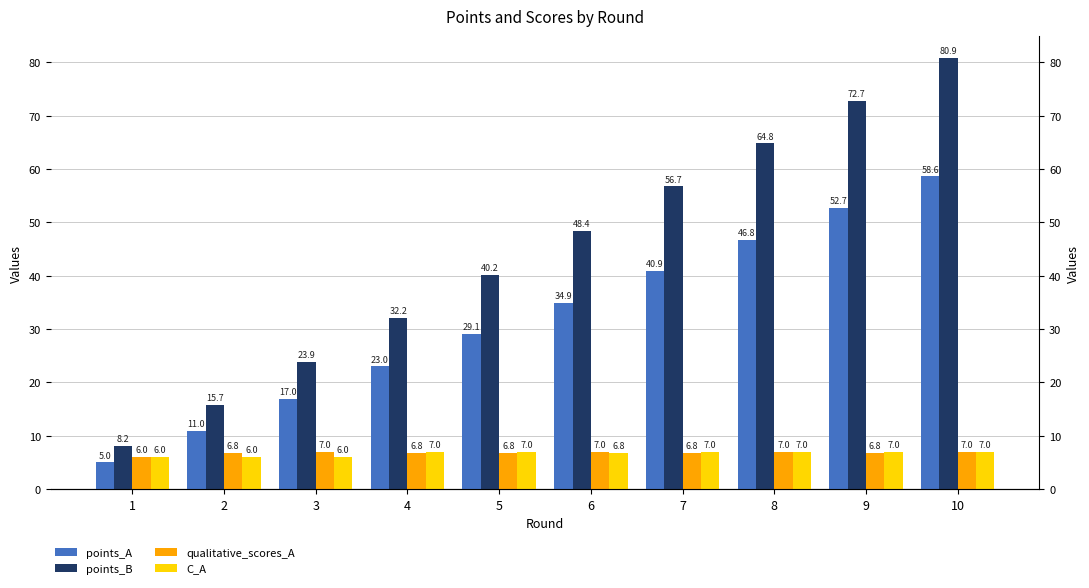

How many groups of bars are there?

10